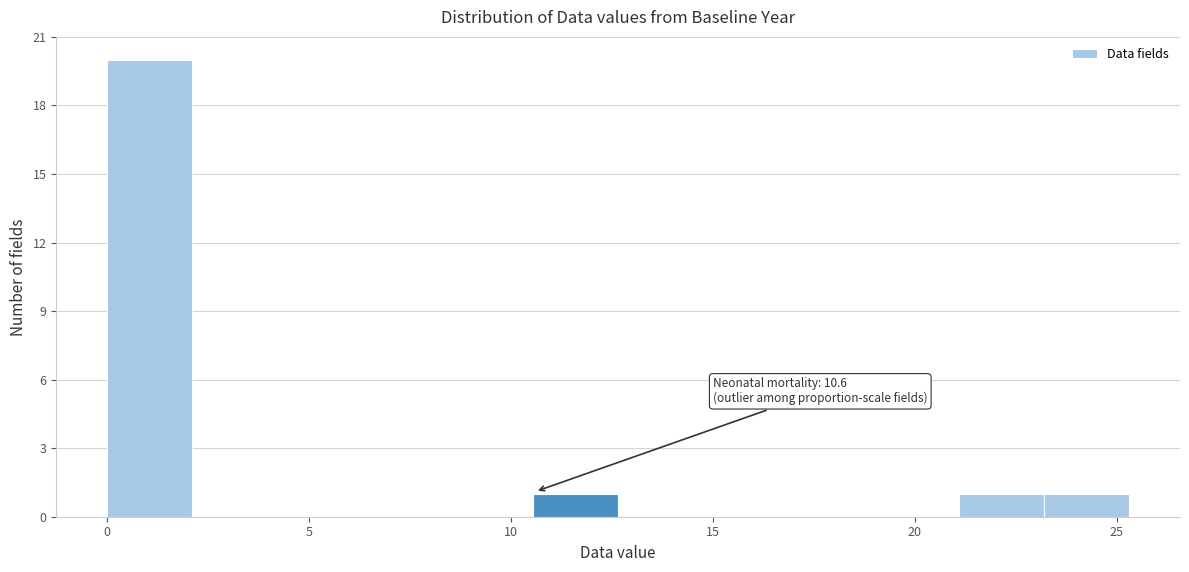

Which range on the x-axis has the tallest bar?

0.0 to 2.0